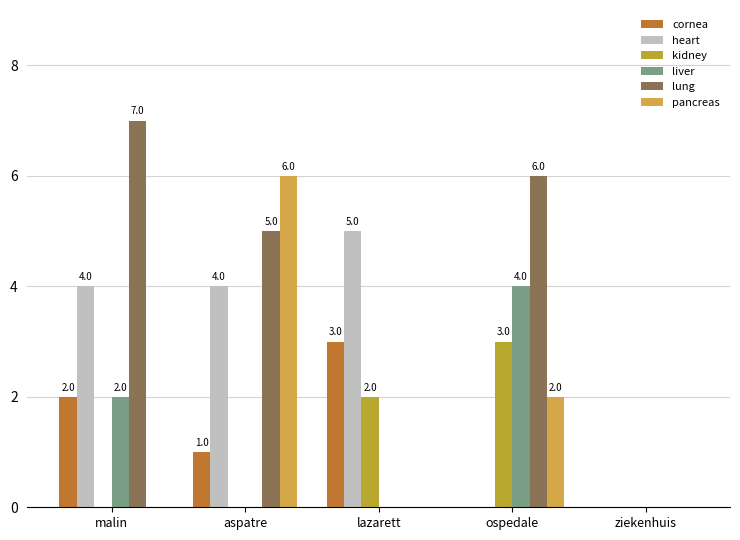

Reading right to left, list all the values displayed in this chart.

cornea: 0	0	3	1	2
heart: 0	0	5	4	4
kidney: 0	3	2	0	0
liver: 0	4	0	0	2
lung: 0	6	0	5	7
pancreas: 0	2	0	6	0